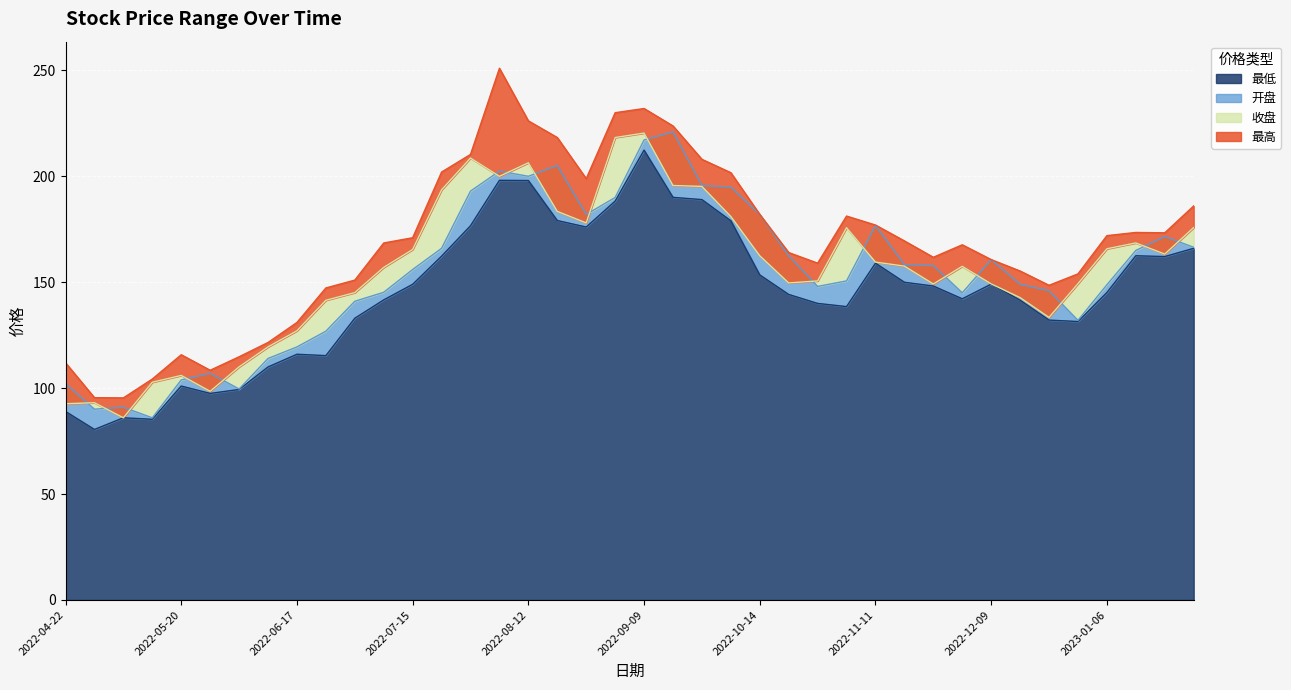

How many interior local peaks does the 开盘 series have?

8